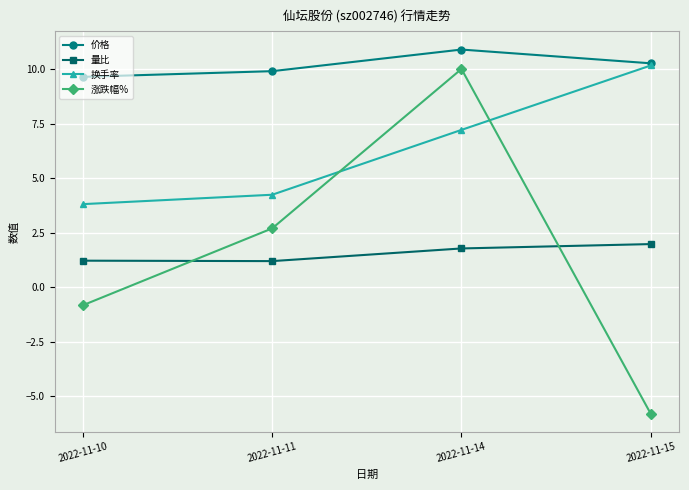

How many interior local peaks does the 价格 series have?

1